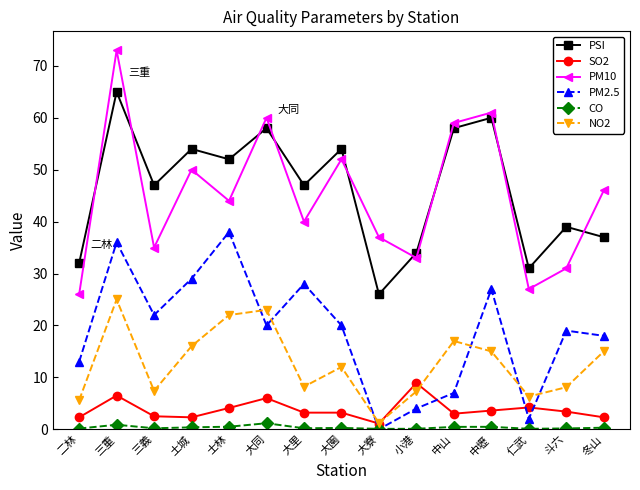

Which series has the largest range (max minus min)?

PM10